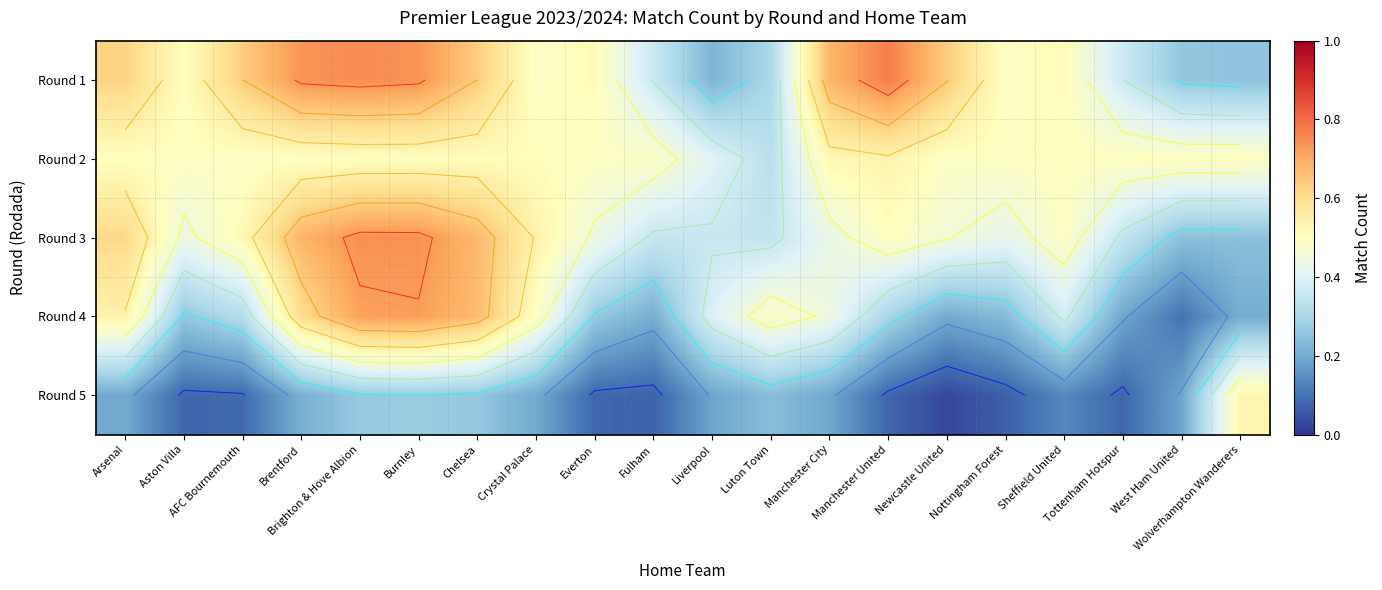

At how many categories does at least one series exceed 0?

20